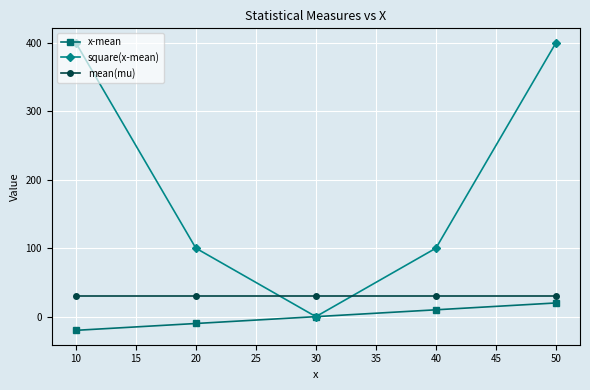

What is the maximum value shown in the chart?

400